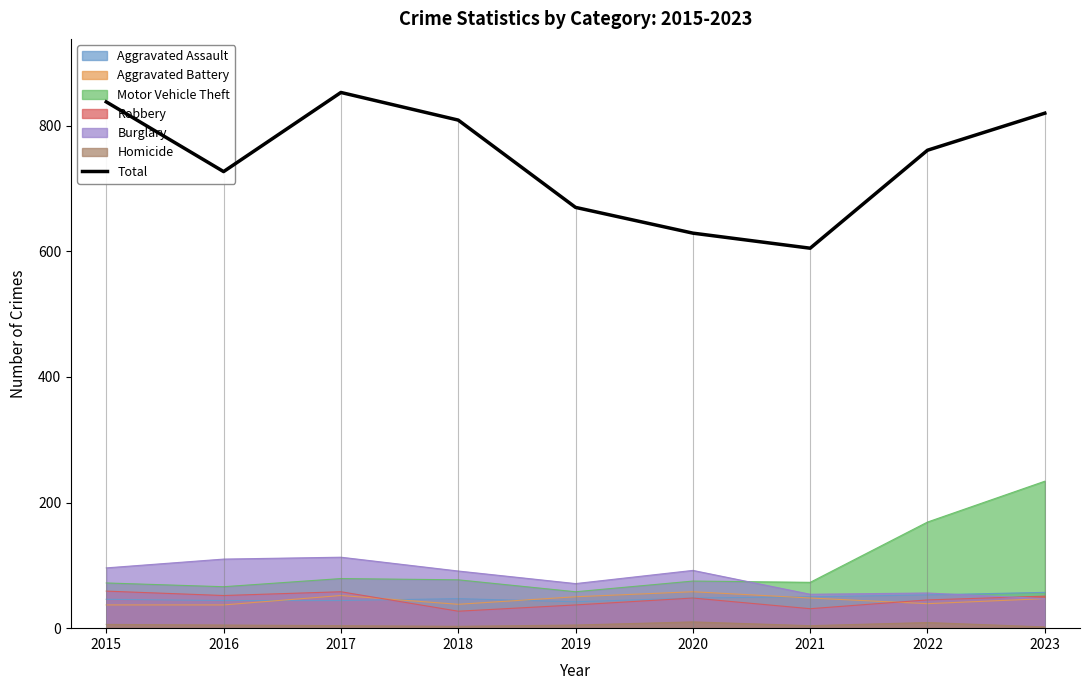

True or false: the data shows 670 at 2019.

True